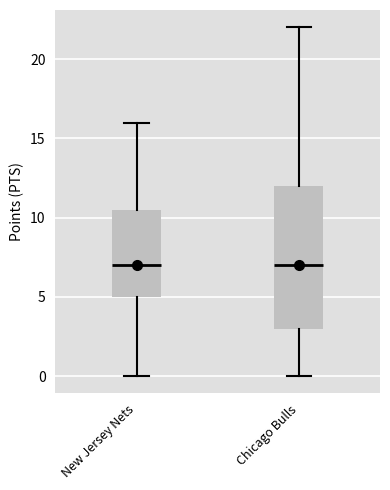

Reading left to right, transcribe this box plot: for each box, give where its median line is, the range the box spans, and where its two whiskers end, as read against the y-axis. The values are not printed on the chart, so give them approximately, as read against the axis.

New Jersey Nets: median 7.0, box 5.0 to 10.5, whiskers 0.0 to 16.0
Chicago Bulls: median 7.0, box 3.0 to 12.0, whiskers 0.0 to 22.0